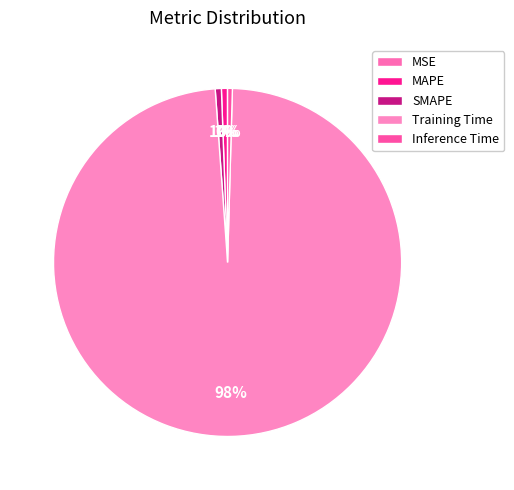

Combined, do SMAPE and Inference Time account for over 50%?

No